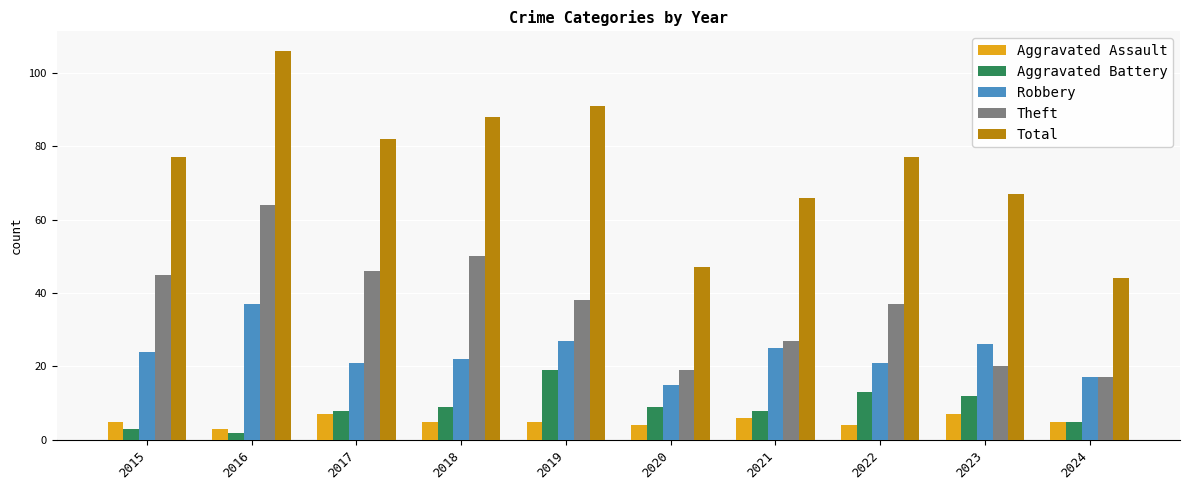

What is the total value across all series at 2022?

152